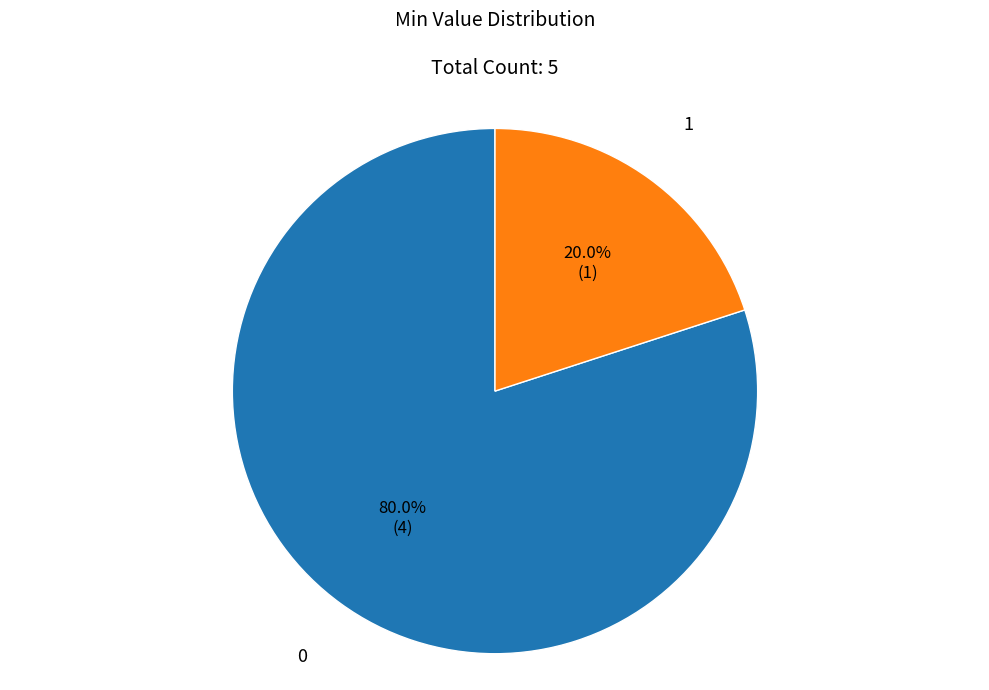

What is the largest slice in the pie chart?

0